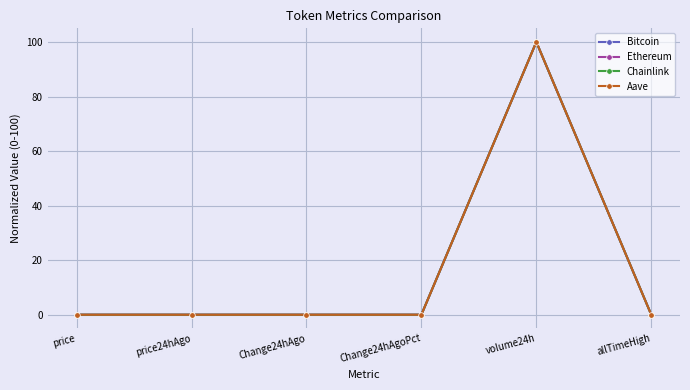

What is the label of the 1st point from the left?

price